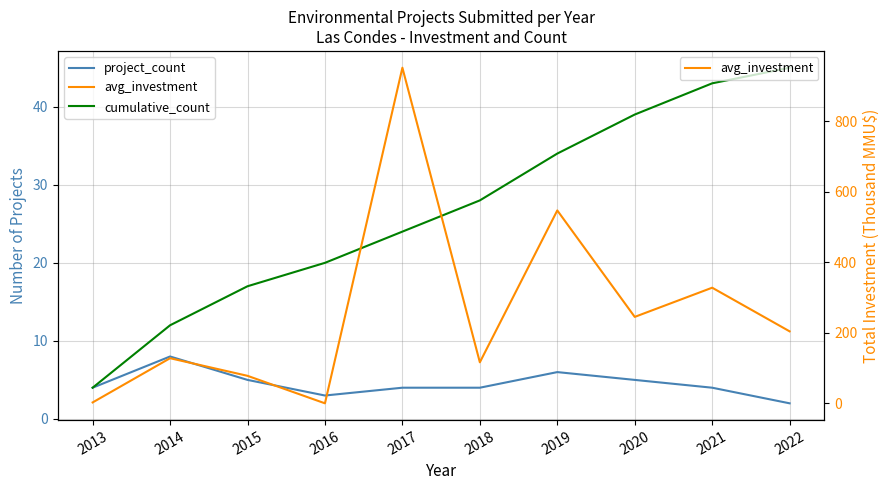

What is the sum of all avg_investment values?

2602.0